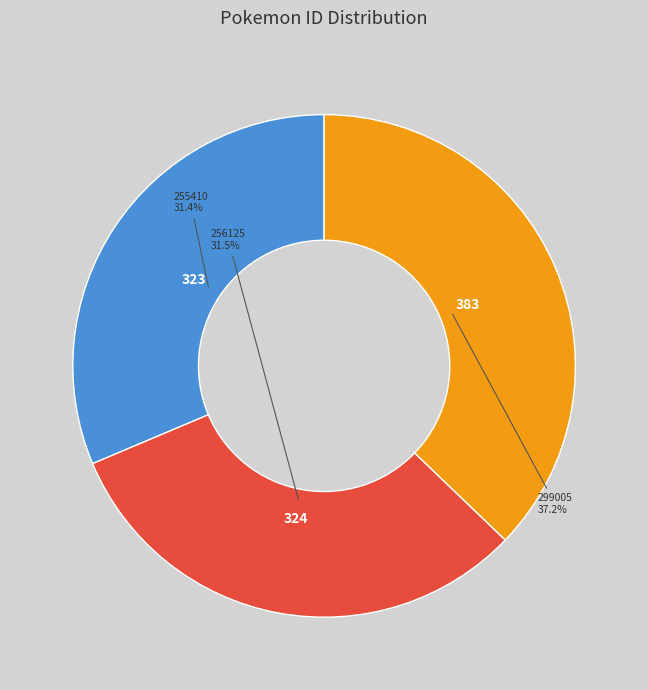

Is there a majority slice in this chart?

No